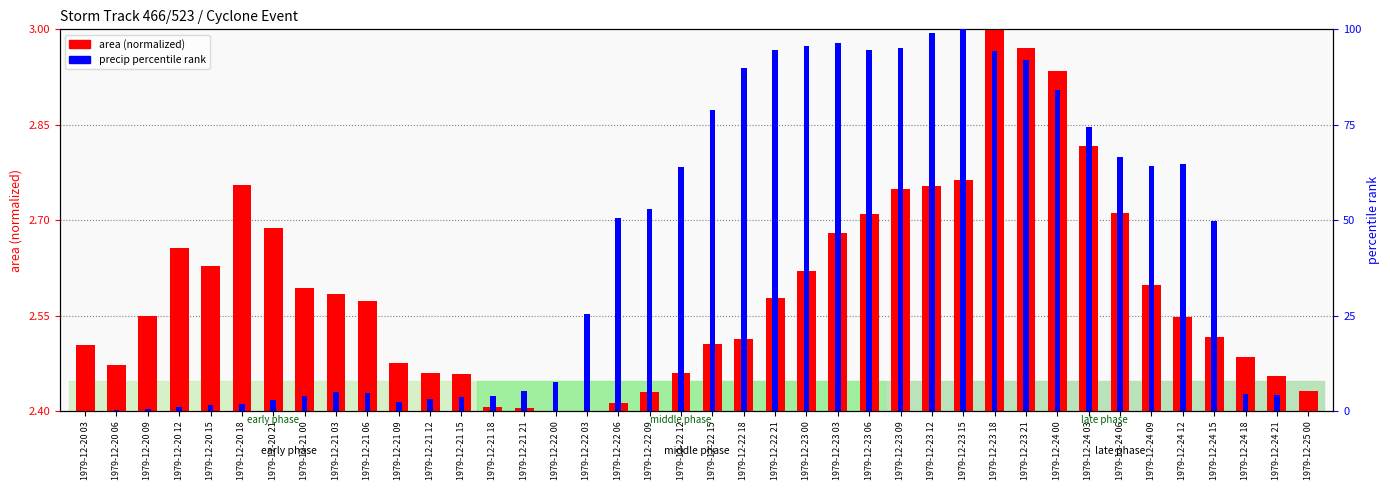

The area (normalized) series shows 0.1 at 1979-12-24 06. True or false?

False